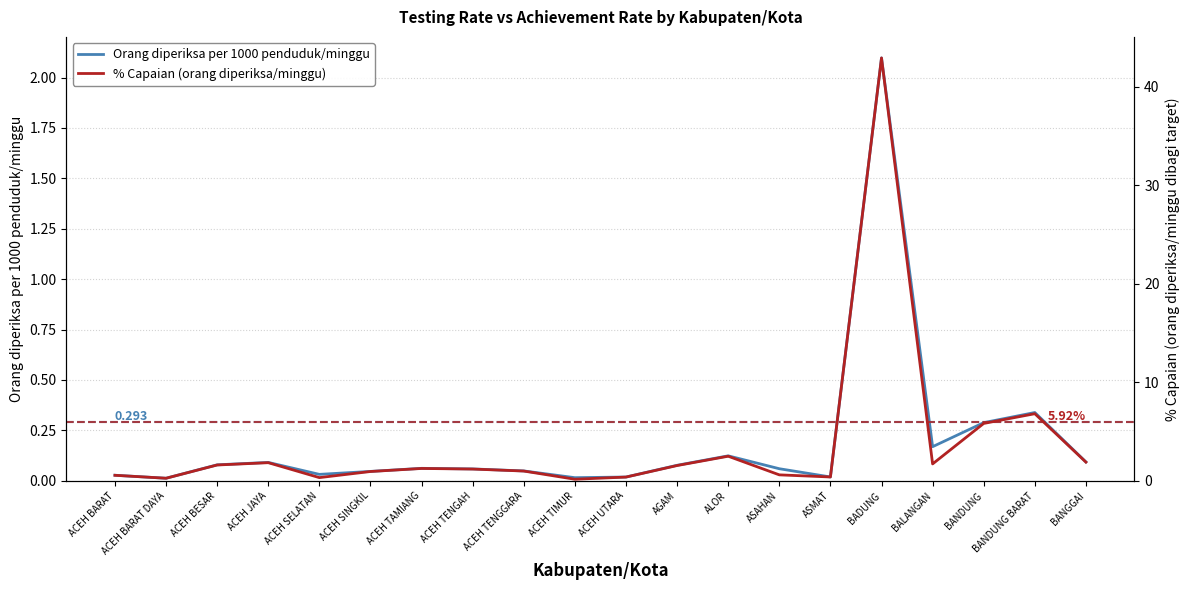

How many interior local valleys does the Orang diperiksa per 1000 penduduk/minggu series have?

5